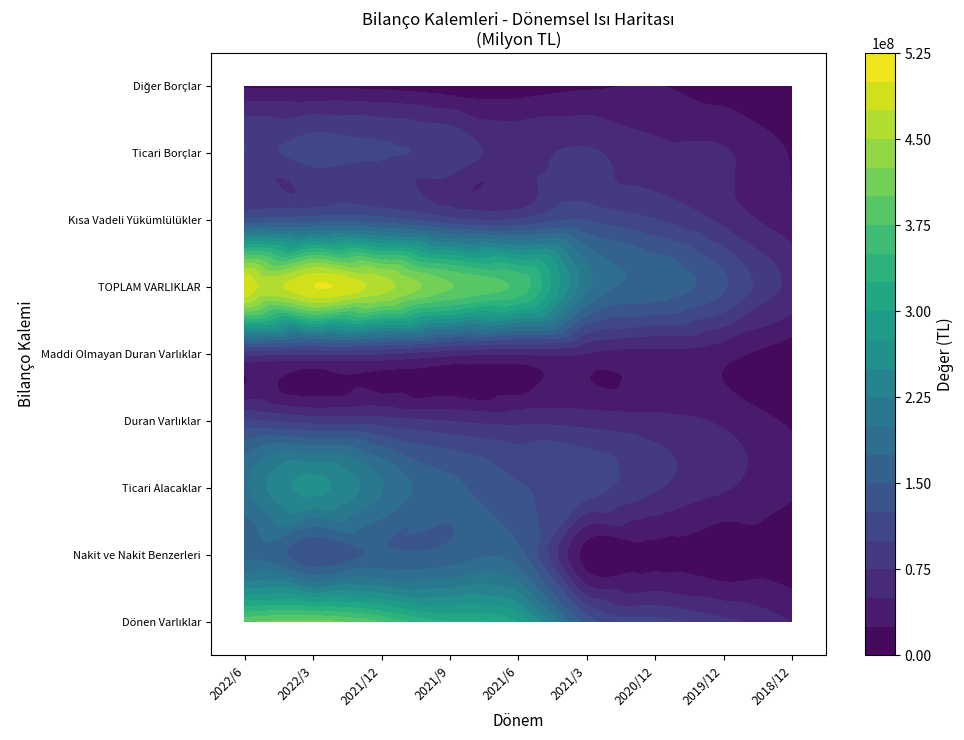

Rank the series by their maximum value, from highest to lowest.

TOPLAM VARLIKLAR, Dönen Varlıklar, Ticari Alacaklar, Nakit ve Nakit Benzerleri, Kısa Vadeli Yükümlülükler, Ticari Borçlar, Duran Varlıklar, Maddi Olmayan Duran Varlıklar, Diğer Borçlar